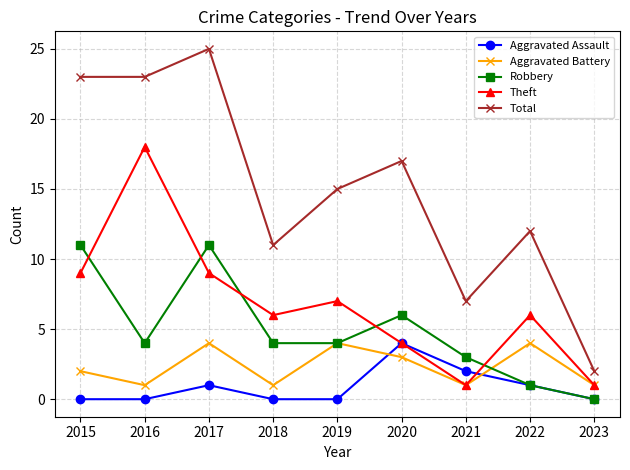

True or false: Total and Robbery cross at least once.

False